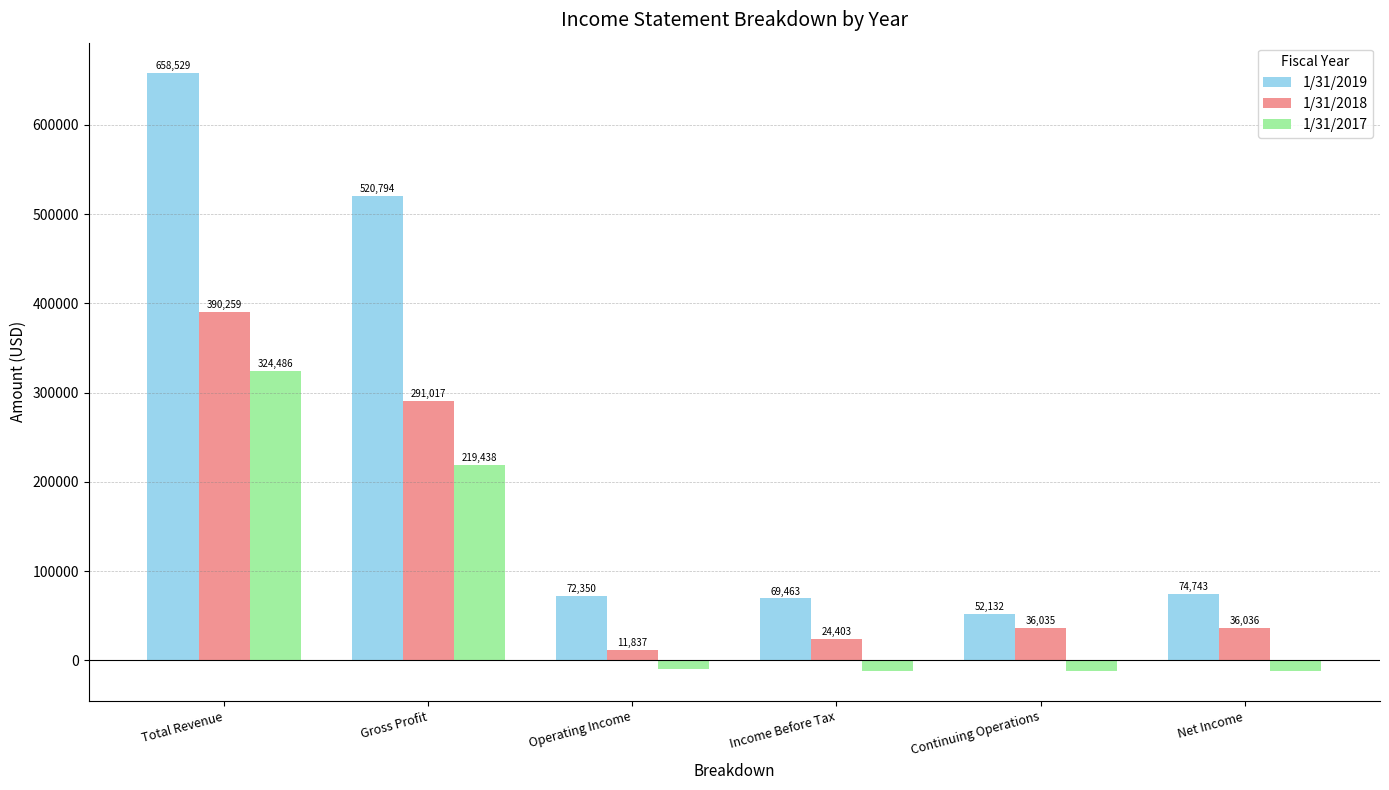

Is it true that 1/31/2017 equals -11830 at Continuing Operations?

True